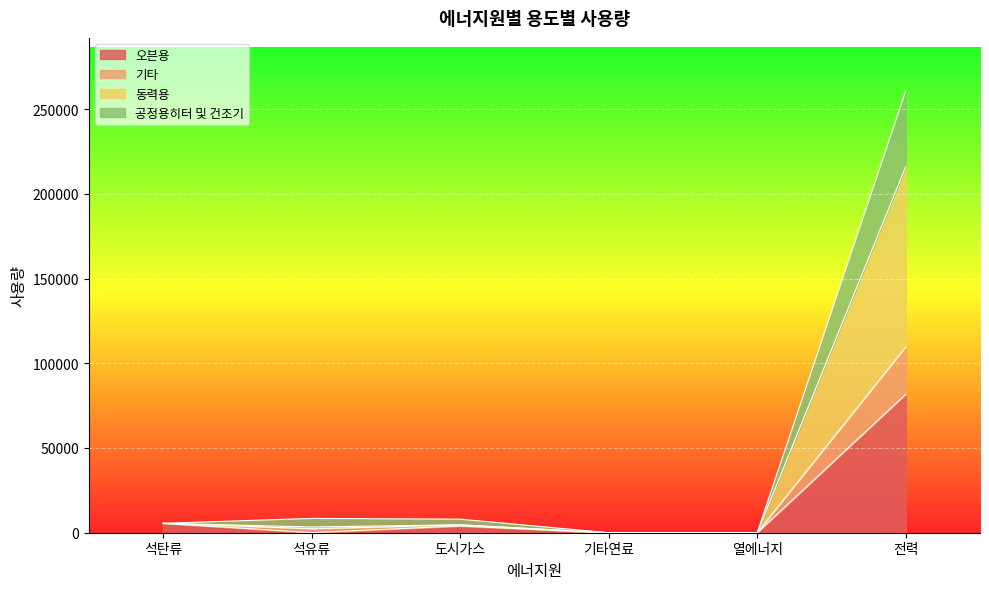

What is the maximum value for 오븐용?

81634